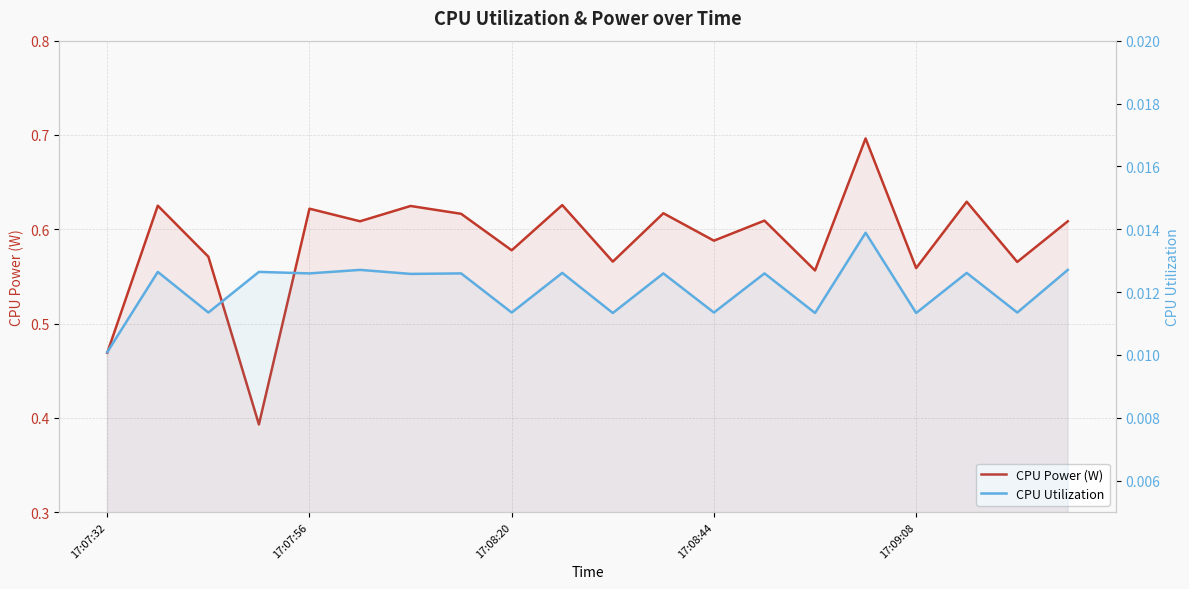

At which label is CPU Utilization closest to 0?

17:07:32